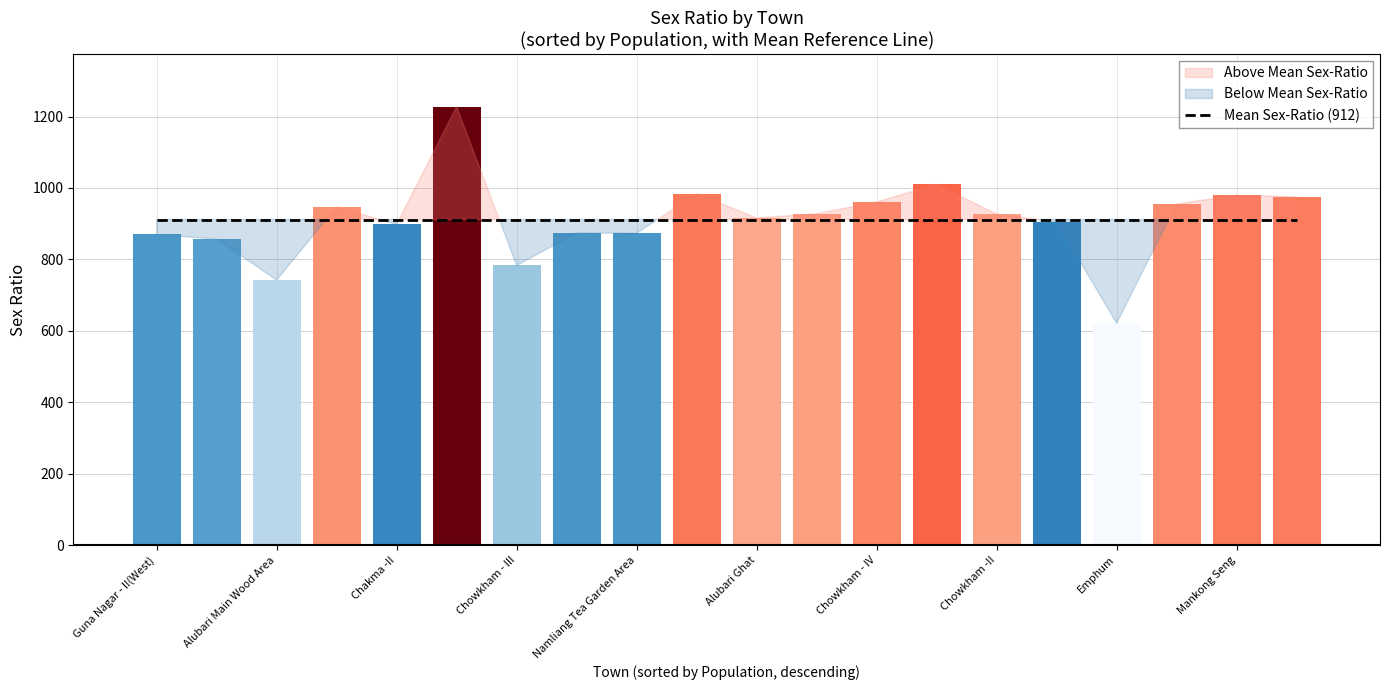

How many groups of bars are there?

20